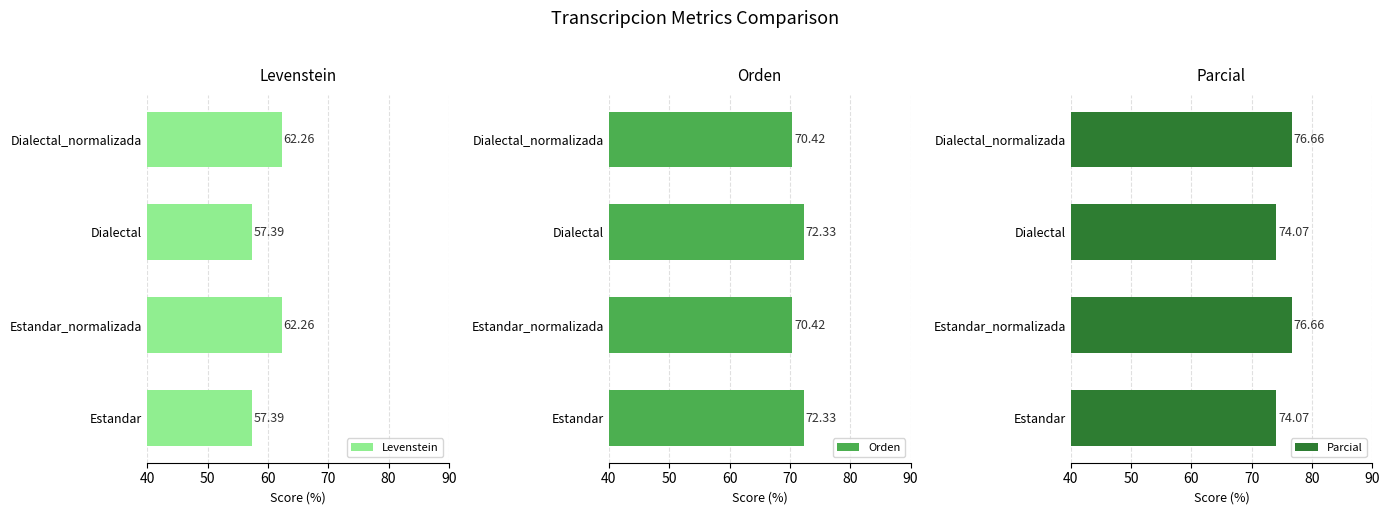

What is the difference between the second highest and second lowest values in the Levenstein series?

4.9